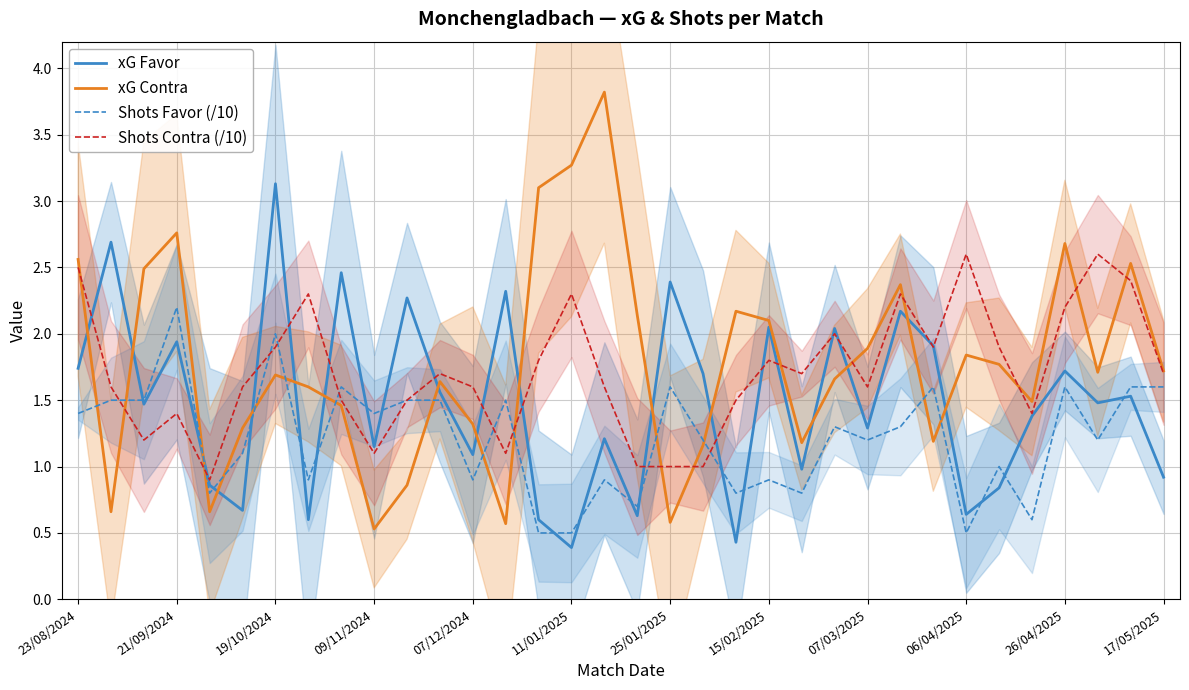

List the series in order of their peak value, lowest first.

Shots Favor (/10), Shots Contra (/10), xG Favor, xG Contra